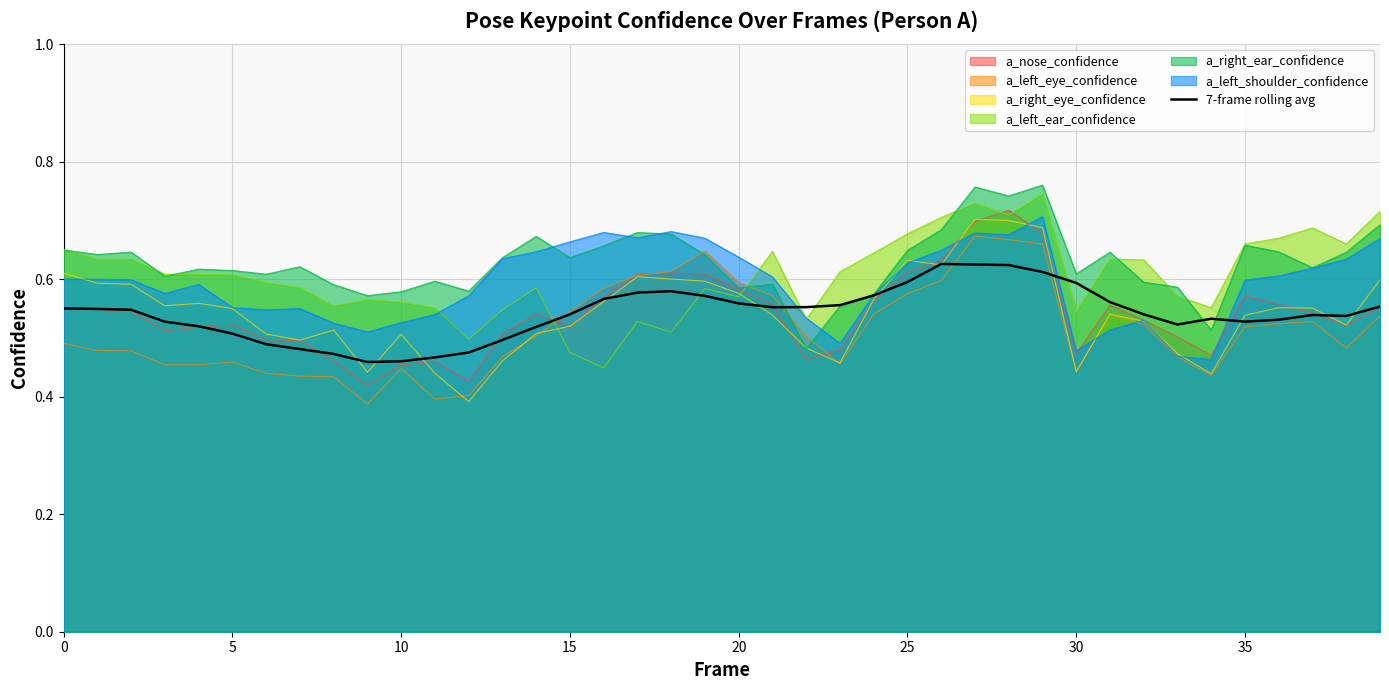

True or false: a_left_ear_confidence and 7-frame rolling avg intersect in this chart.

True